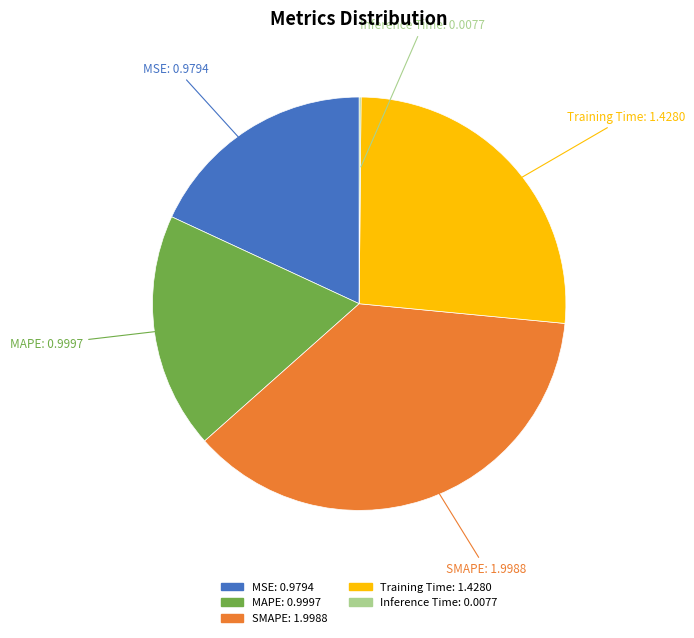

Is it true that SMAPE is 48% of the pie?

False